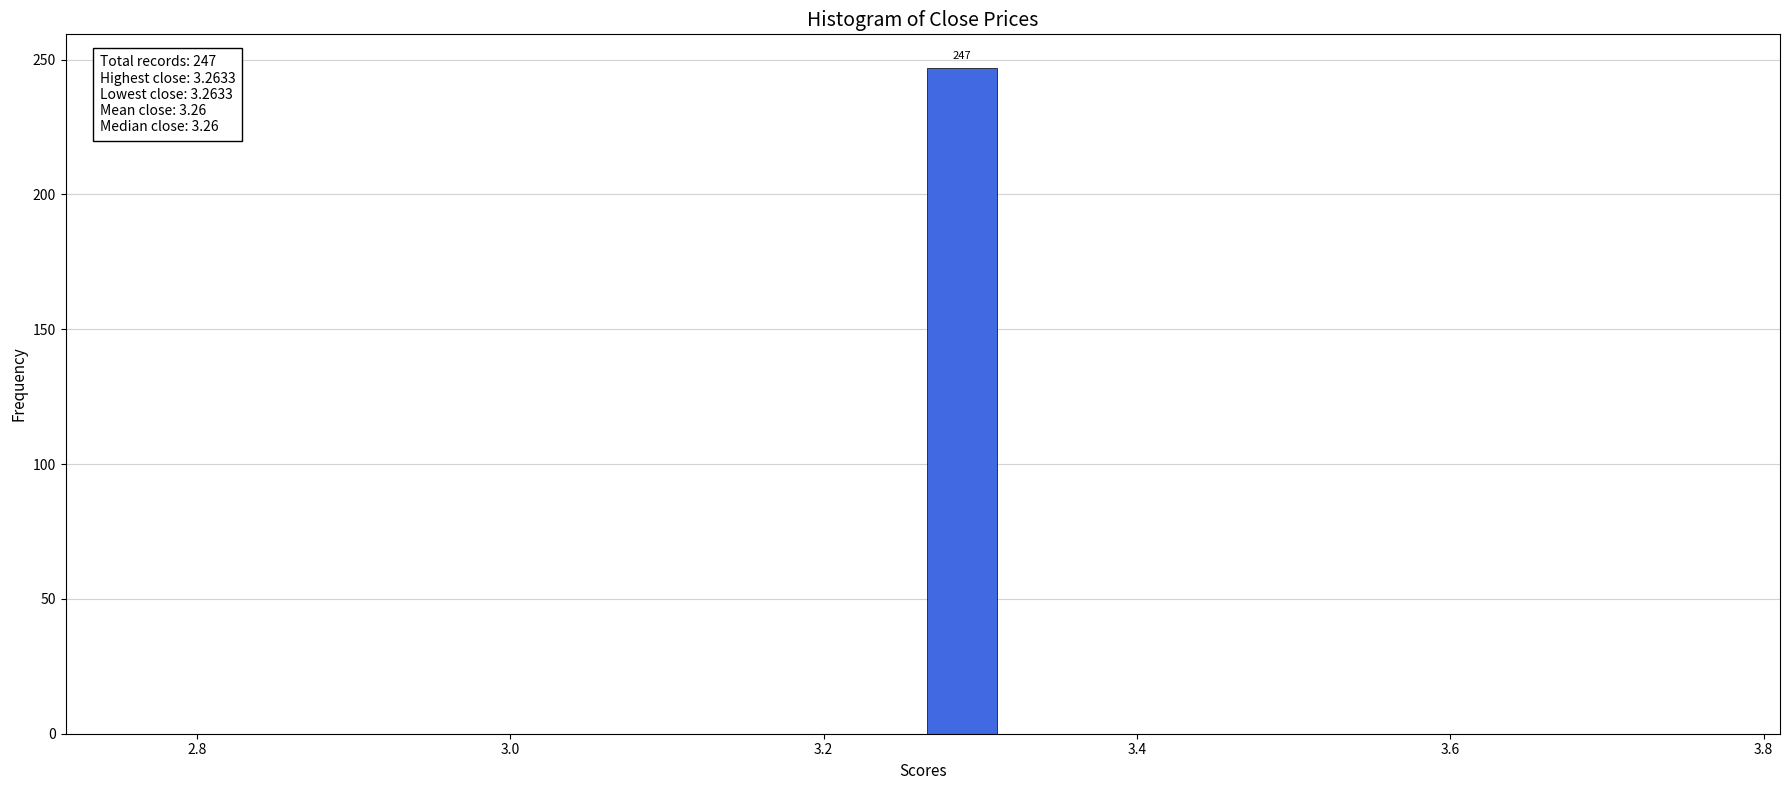

Read against the x-axis, roughly where is the centre of the tallest bar?

3.28